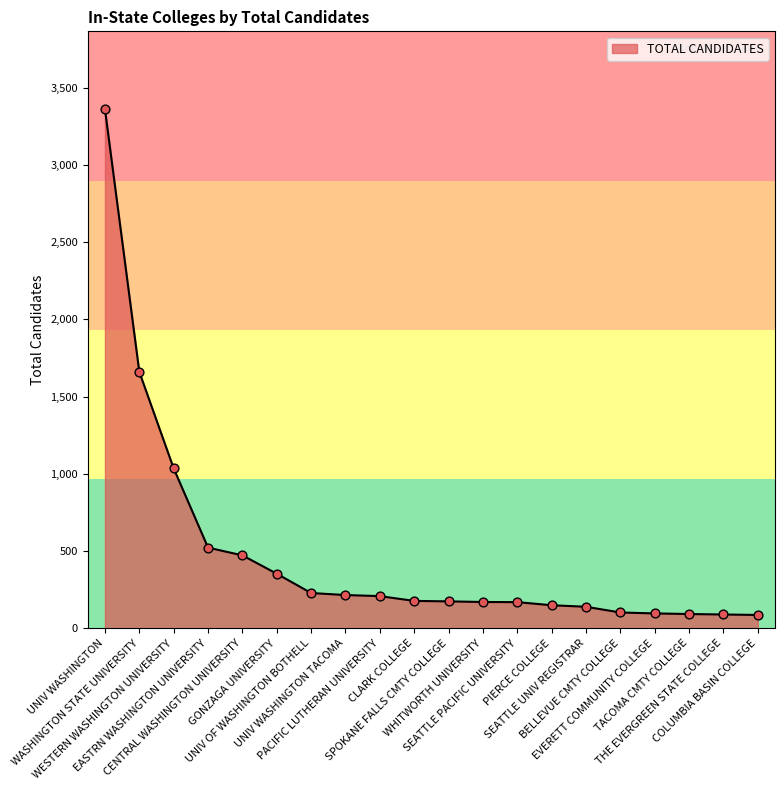

Approximately how many times larger is the value at PACIFIC LUTHERAN UNIVERSITY compared to UNIV OF WASHINGTON BOTHELL?

0.9